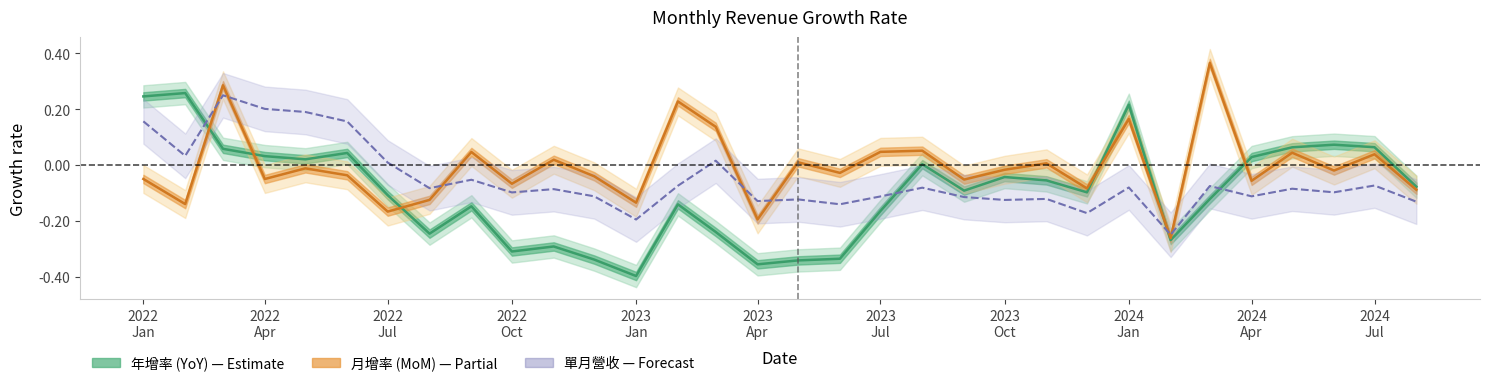

Which series has the widest spread of values?

年增率 (YoY)